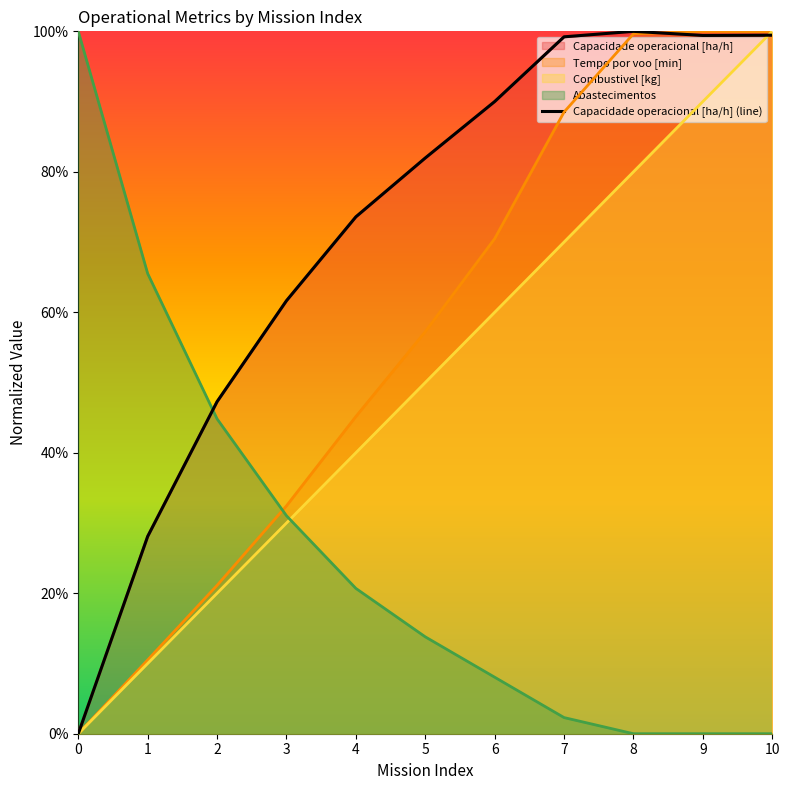

How many lines are shown in the chart?

1